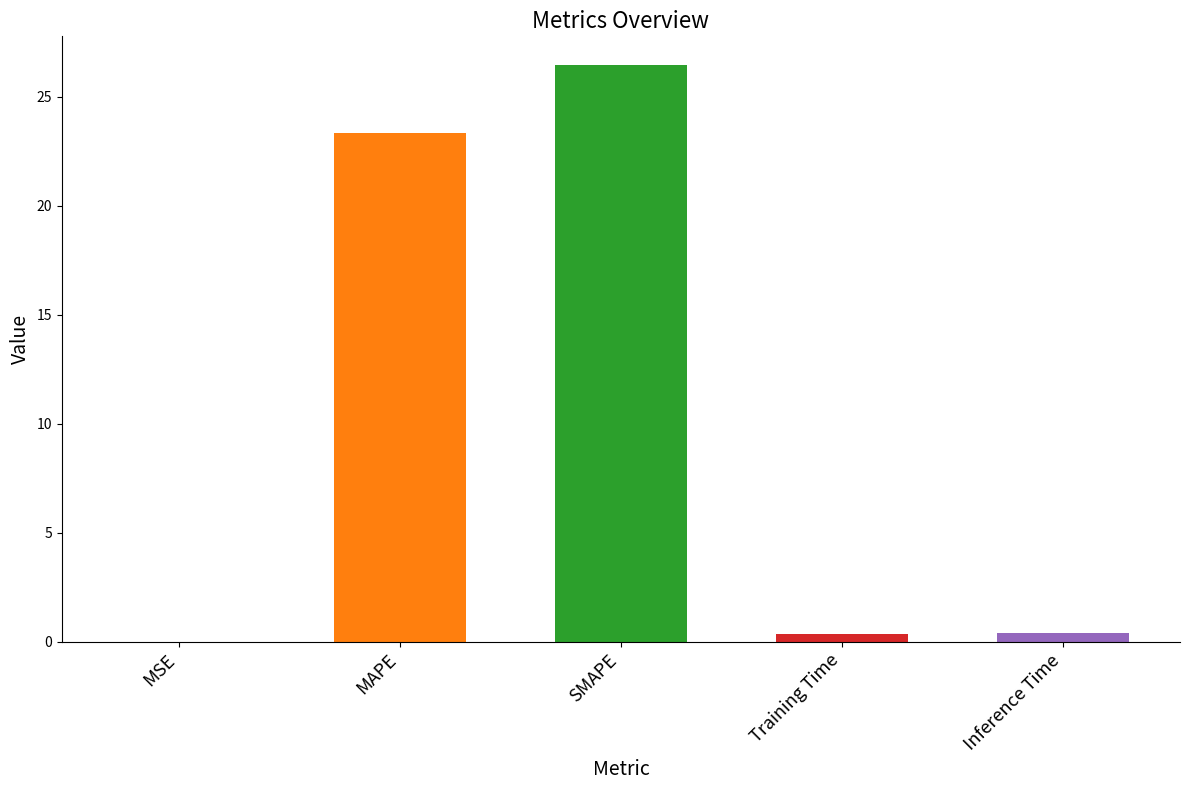

Where is the data nearest to the value 13?

MAPE